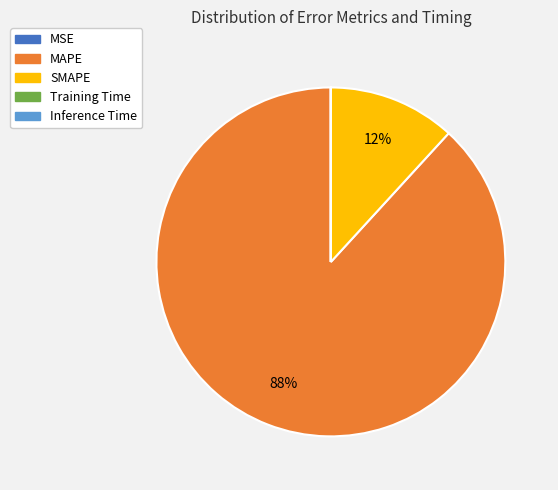

True or false: MAPE accounts for 78% of the total.

False